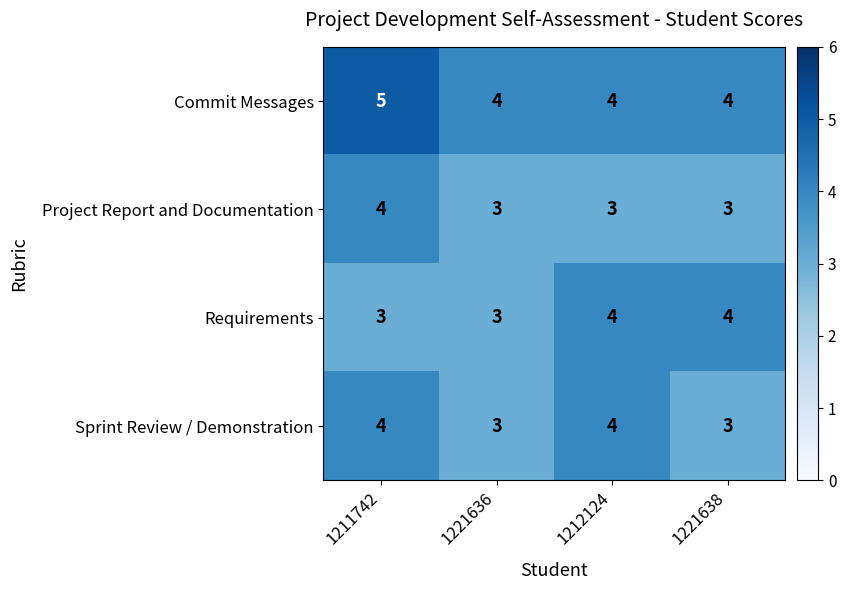

Which series has the largest total across all categories?

Commit Messages